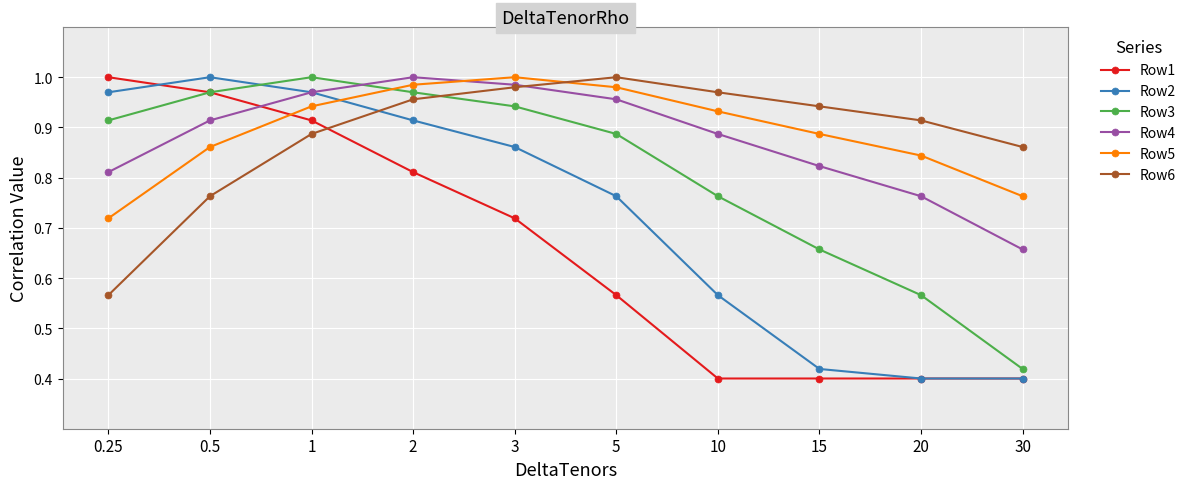

At which category is the sum across all series the highest?

1